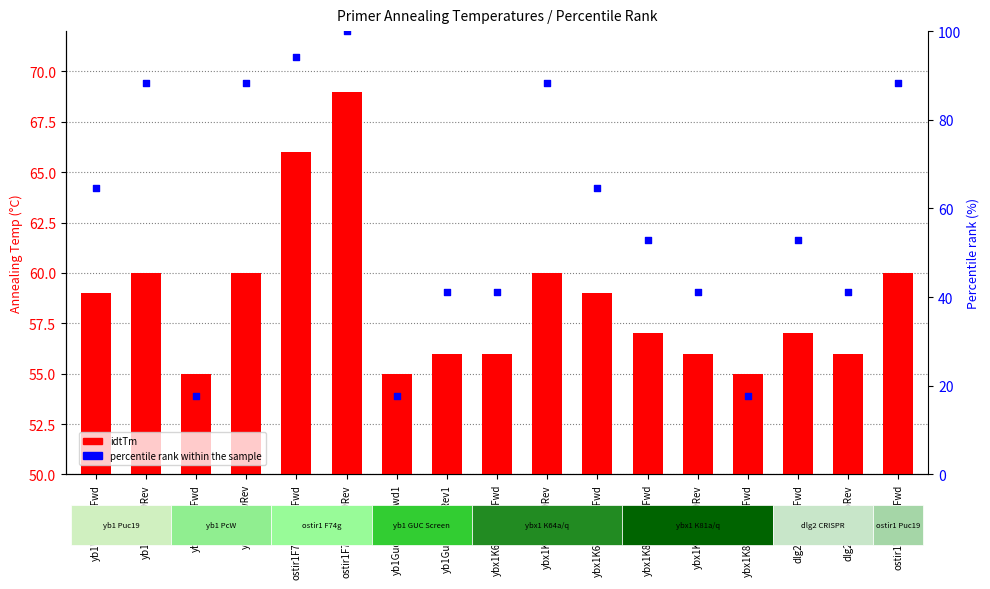

What is the total value across all series at yb1GucScreenFwd1?

72.6